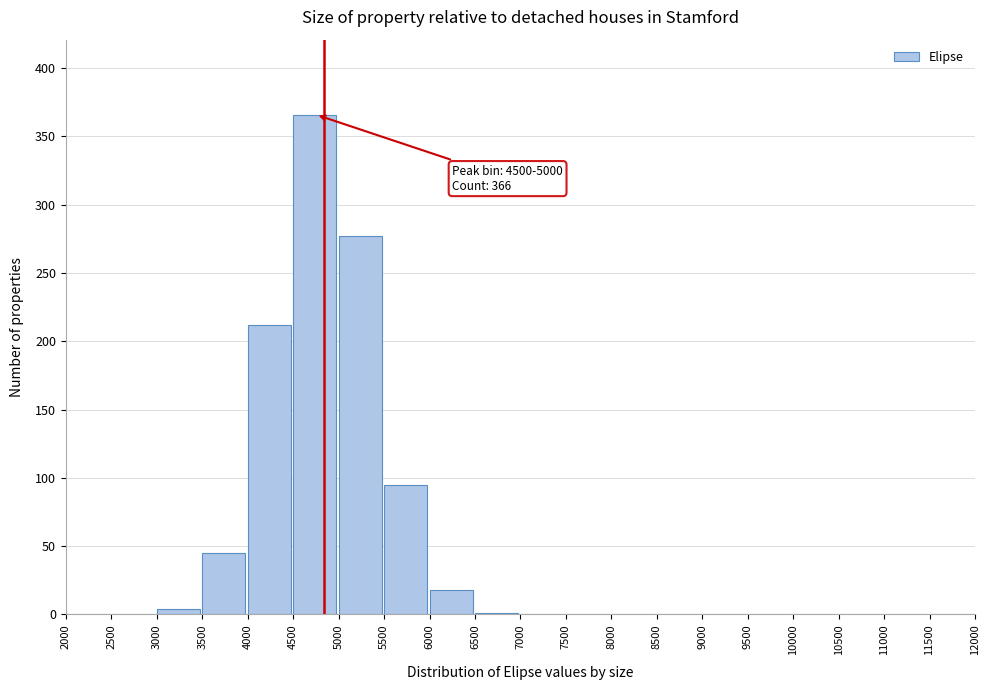

Which range on the x-axis has the tallest bar?

4500 to 5000